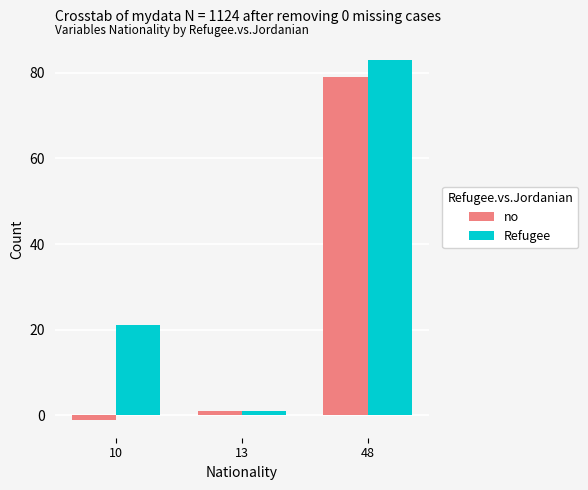

Does the chart contain any negative values?

Yes